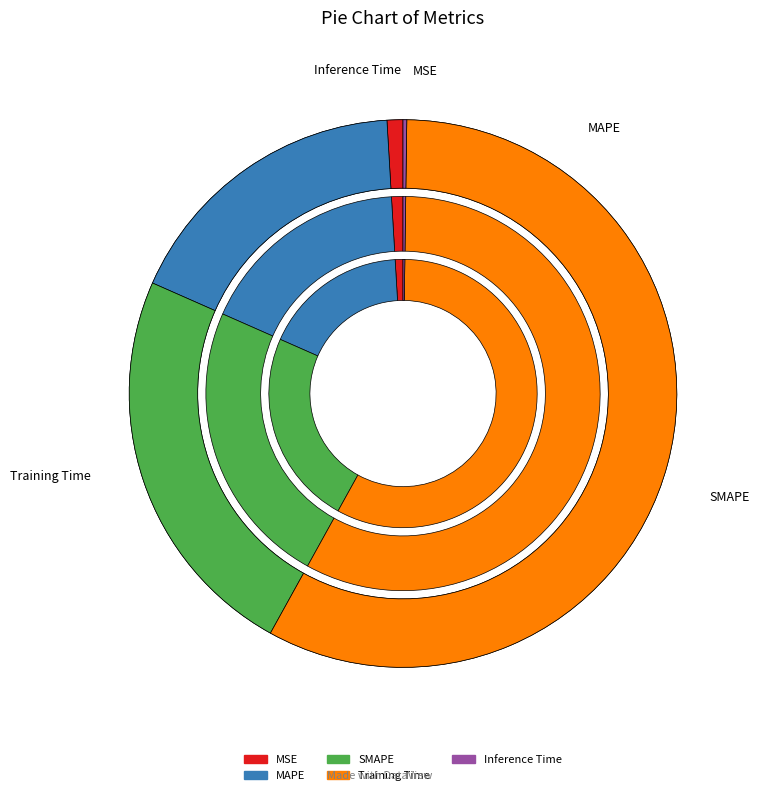

To the nearest percent, what is the combined percentage of Training Time and MAPE?

75%